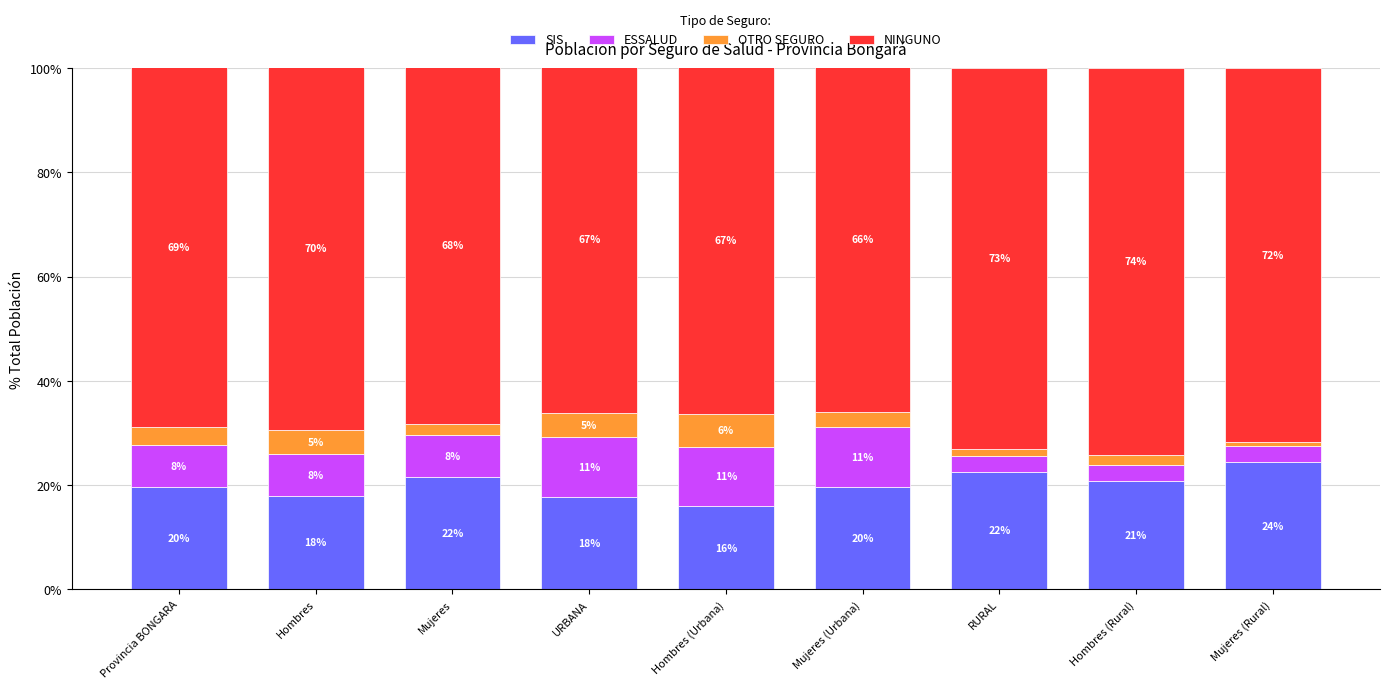

What are all the series names shown in the legend?

SIS, ESSALUD, OTRO SEGURO, NINGUNO